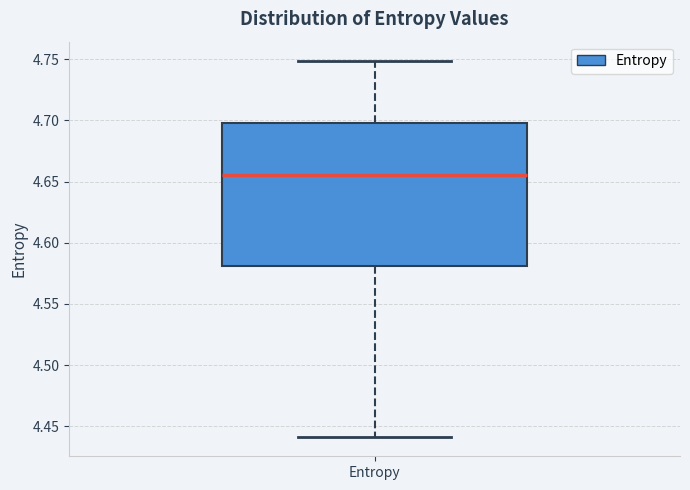

Transcribe this box plot: give where the median line is, the range the box spans, and where the two whiskers end, as read against the y-axis. The values are not printed on the chart, so give them approximately, as read against the axis.

median 4.655, box 4.580 to 4.700, whiskers 4.440 to 4.750